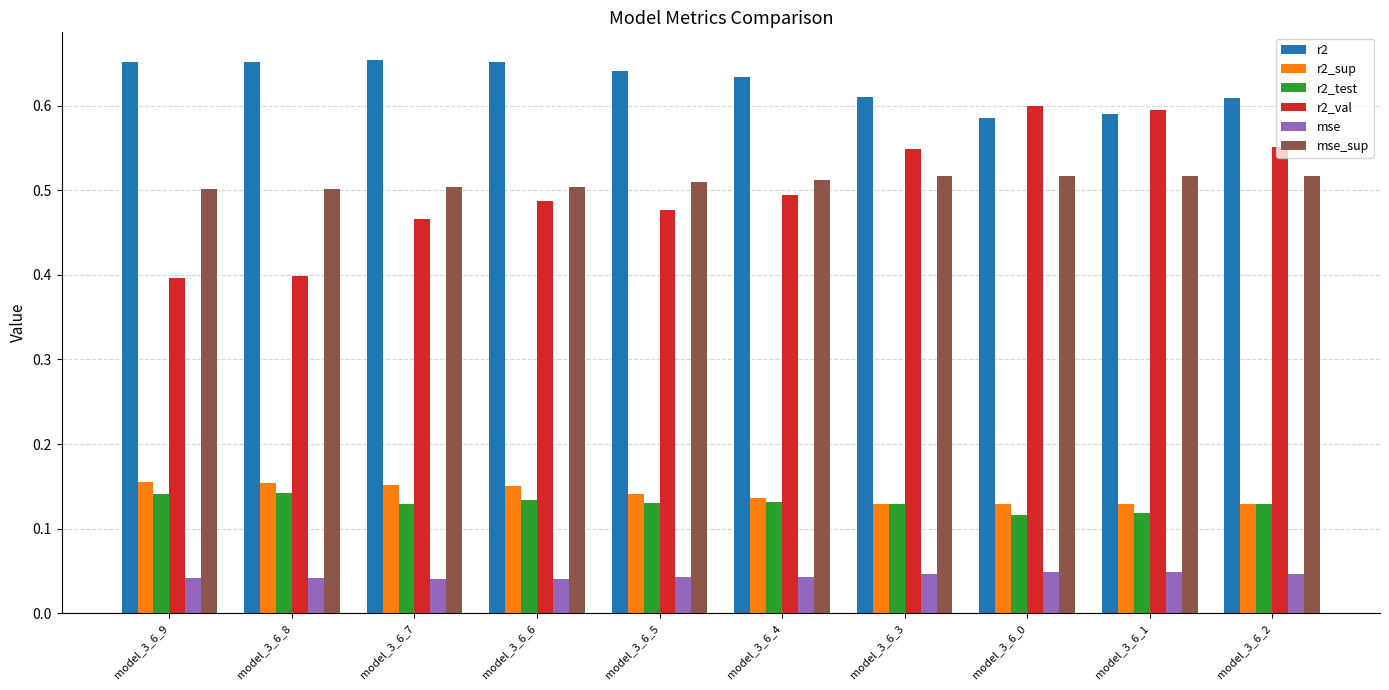

The value of mse_sup at model_3_6_0 is 0.7. True or false?

False